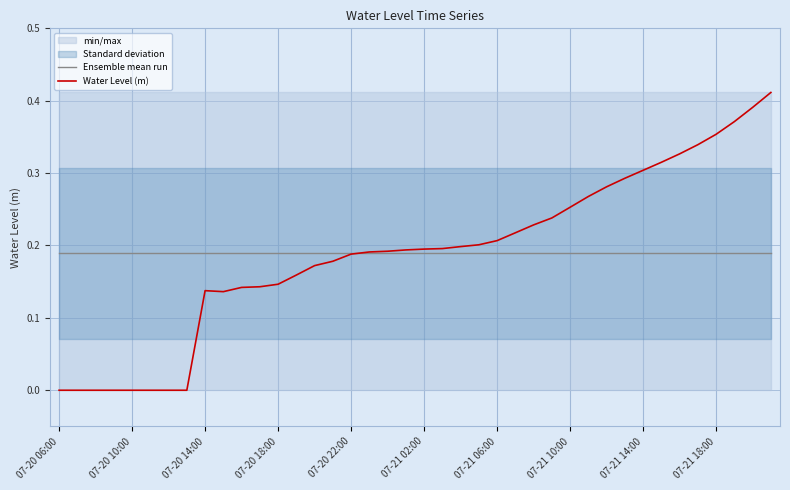

What is the maximum value for Water Level (m)?

0.4